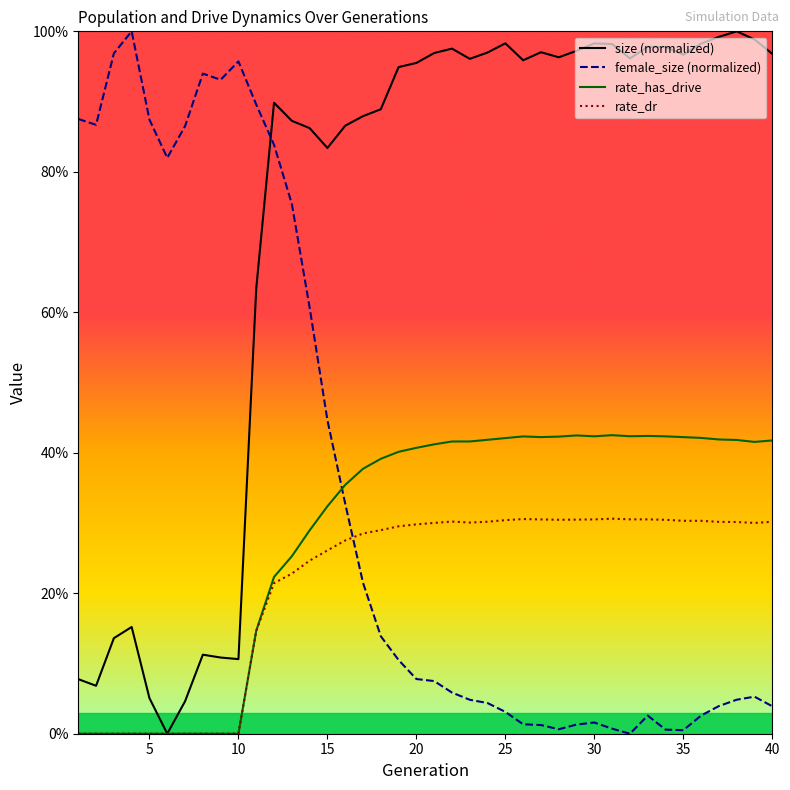

How many data points in size (normalized) are above 0?

39